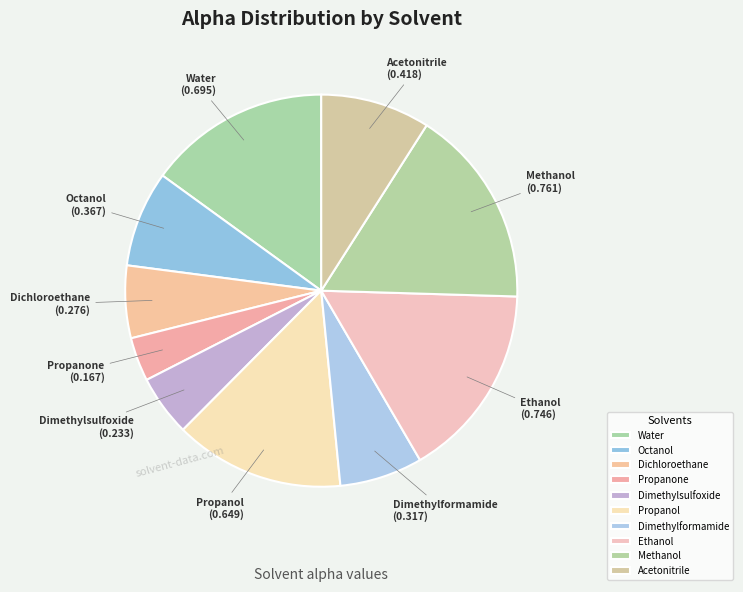

True or false: Dimethylformamide accounts for 7% of the total.

True